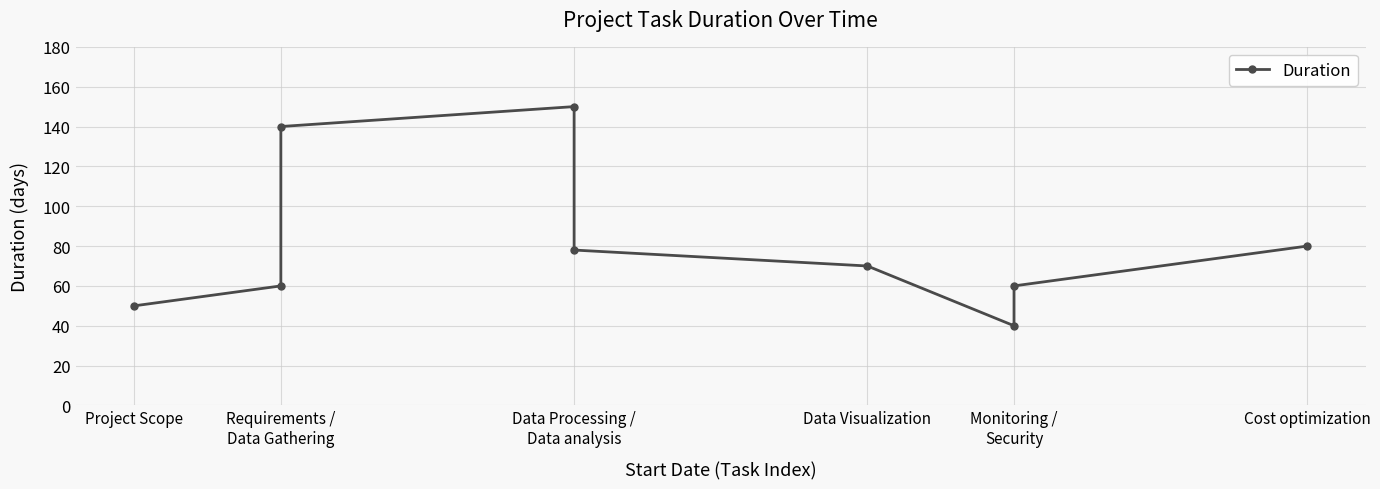

True or false: the data shows 198 at Requirements / Data Gathering.

False